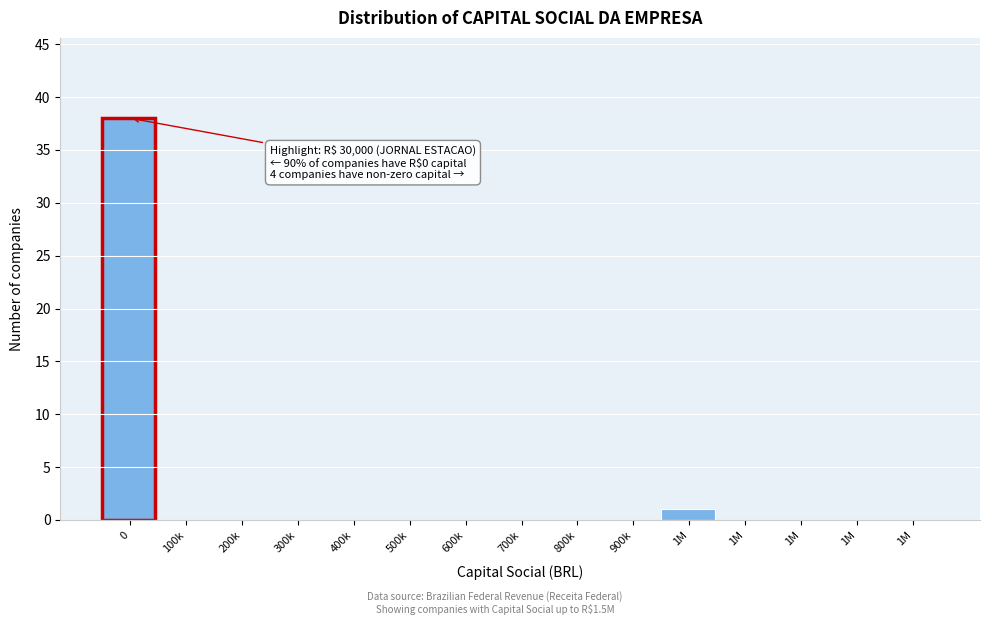

Count the number of categories in the chart.

15